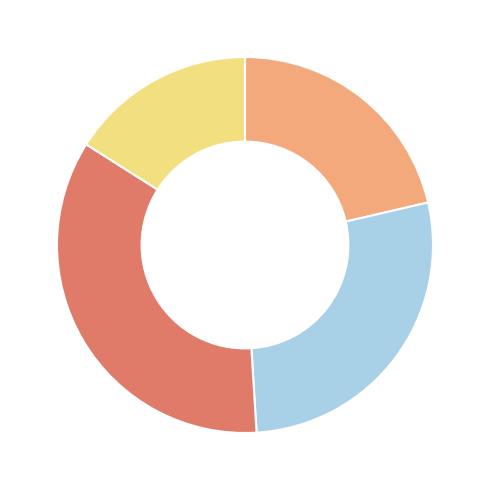

Is there any slice that represents more than half of the pie?

No